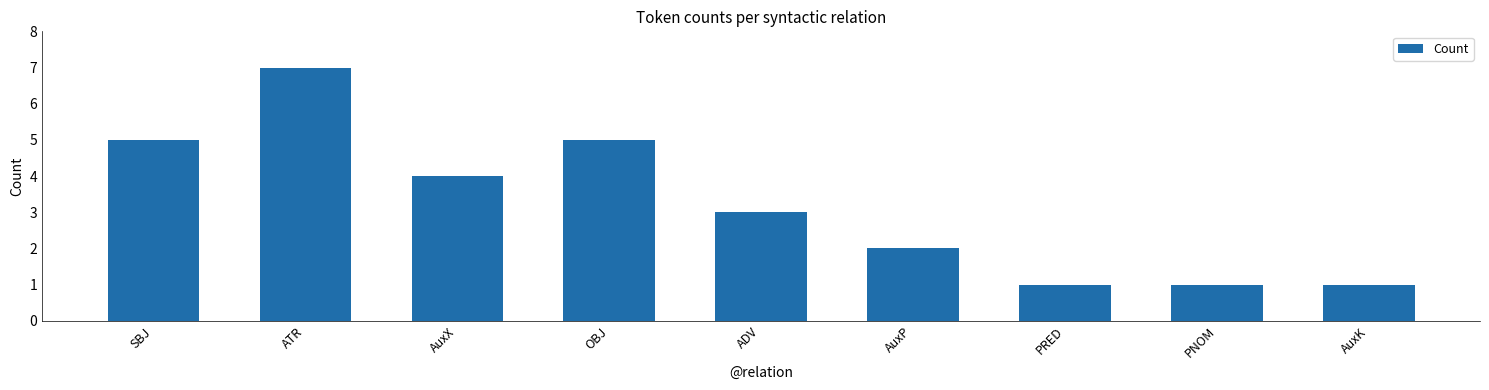

How many series are shown in this chart?

1